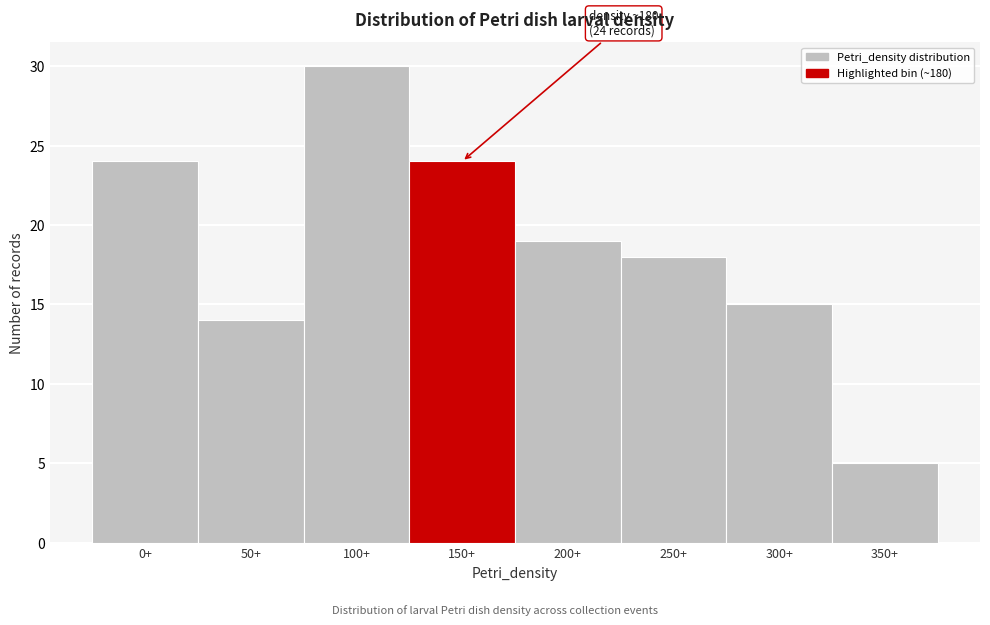

Reading left to right, list all the values displayed in this chart.

24	14	30	24	19	18	15	5